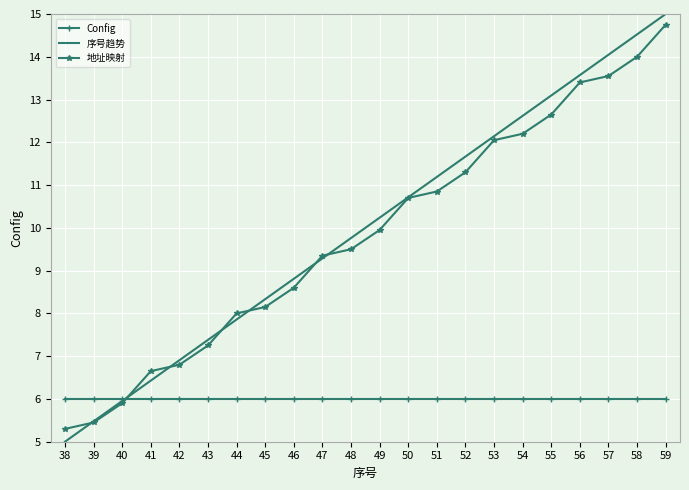

True or false: 序号趋势 has more than 0 points higher than both neighbors.

False